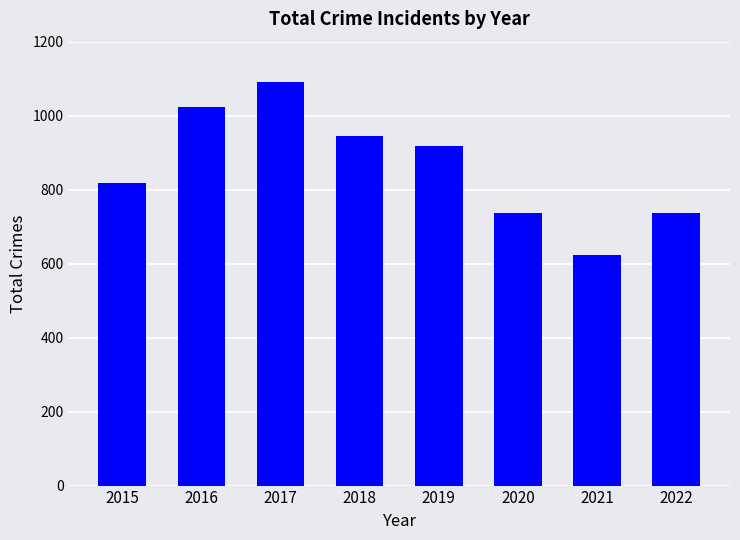

True or false: the data shows 624 at 2021.

True